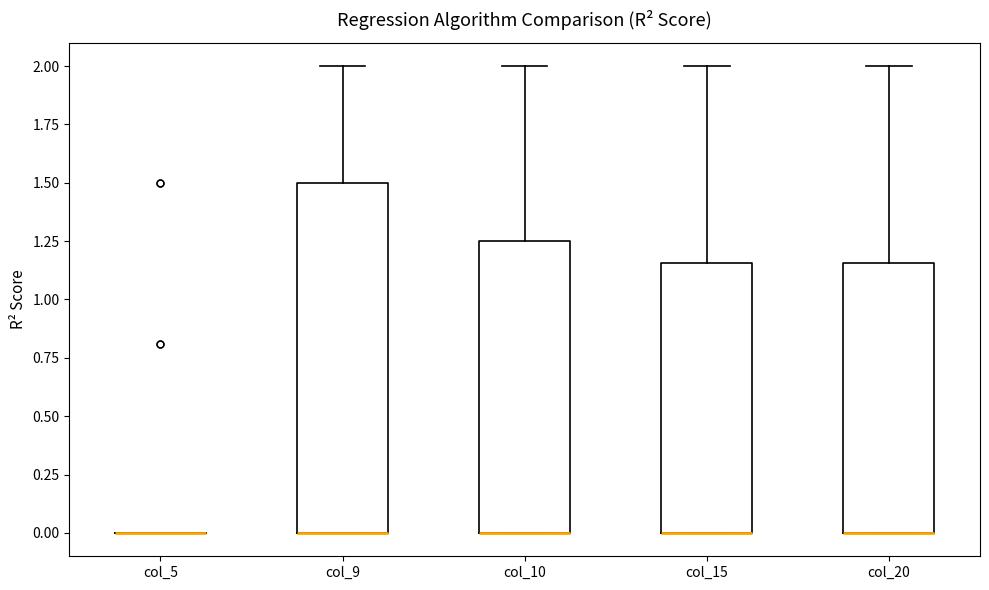

Where is the upper edge of the box for col_15 on the y-axis? The values are not printed on the chart, so give them approximately, as read against the axis.

1.15